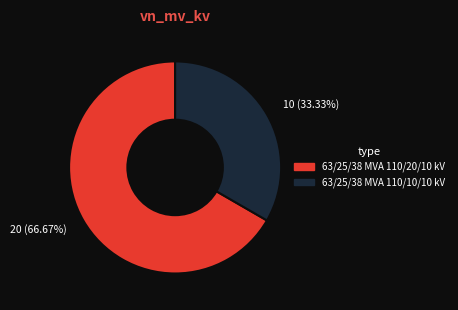

What is the majority slice?

63/25/38 MVA 110/20/10 kV